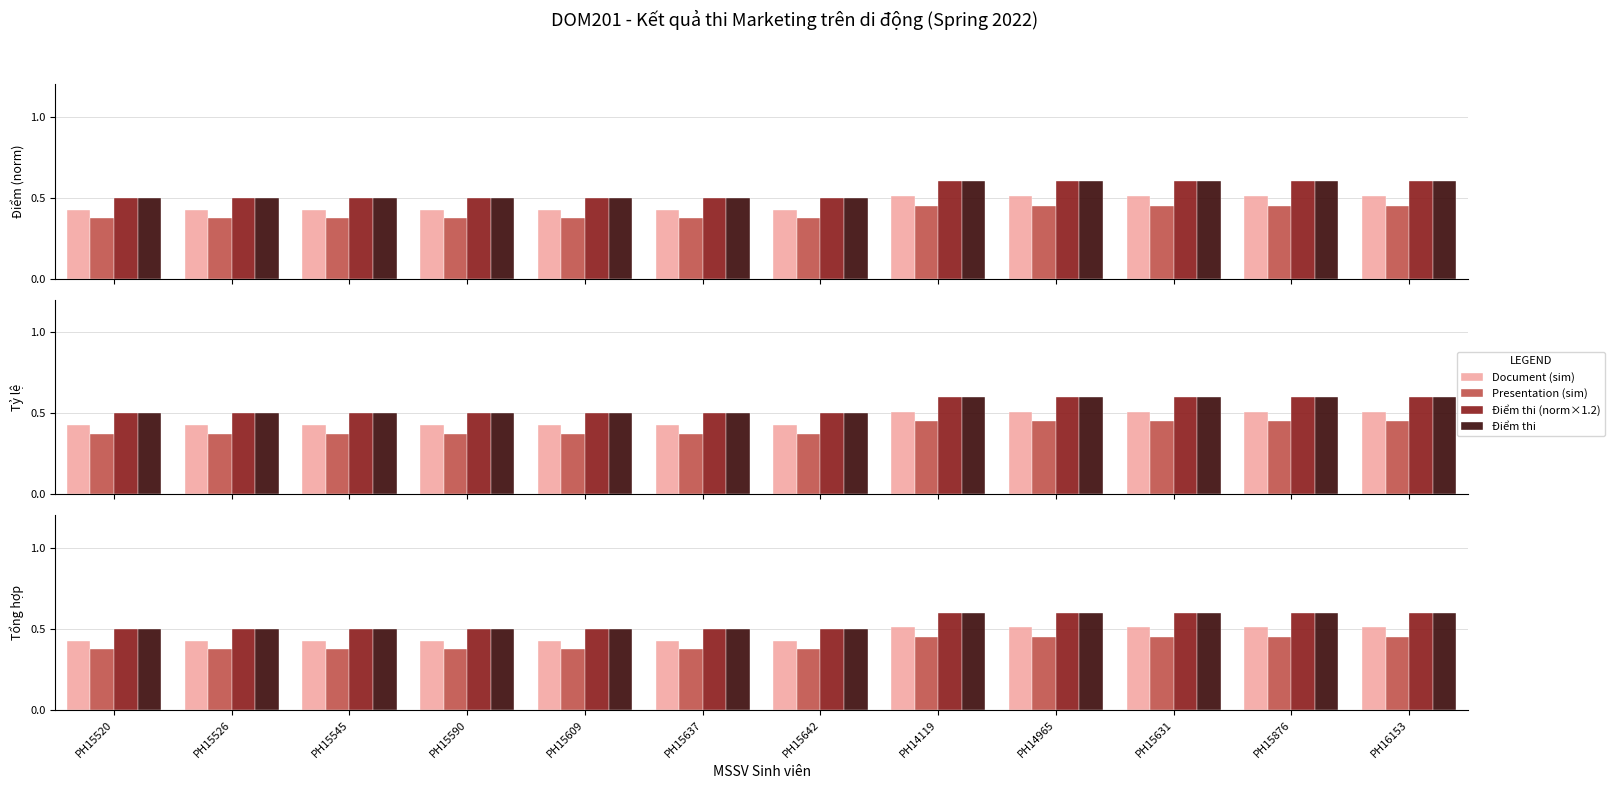

What position from the right is PH16153?

1